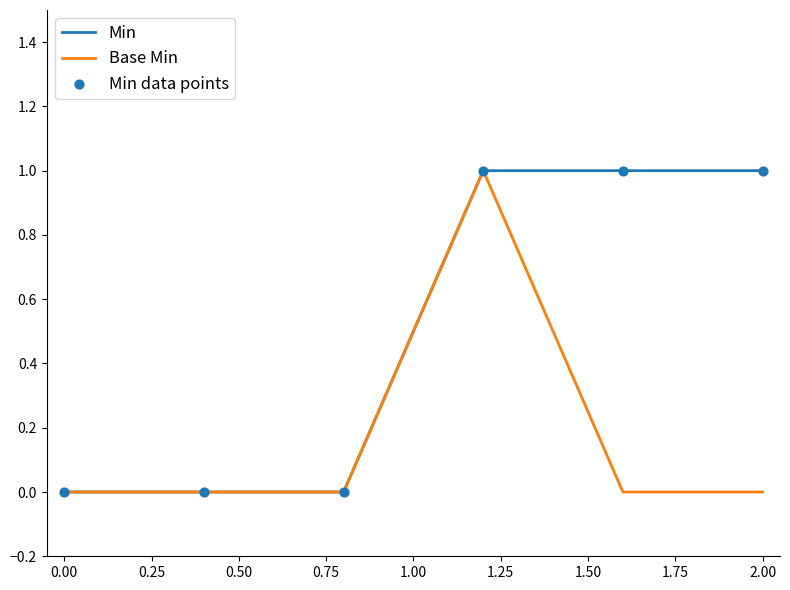

List the series in order of their overall mean, highest first.

Min, Base Min